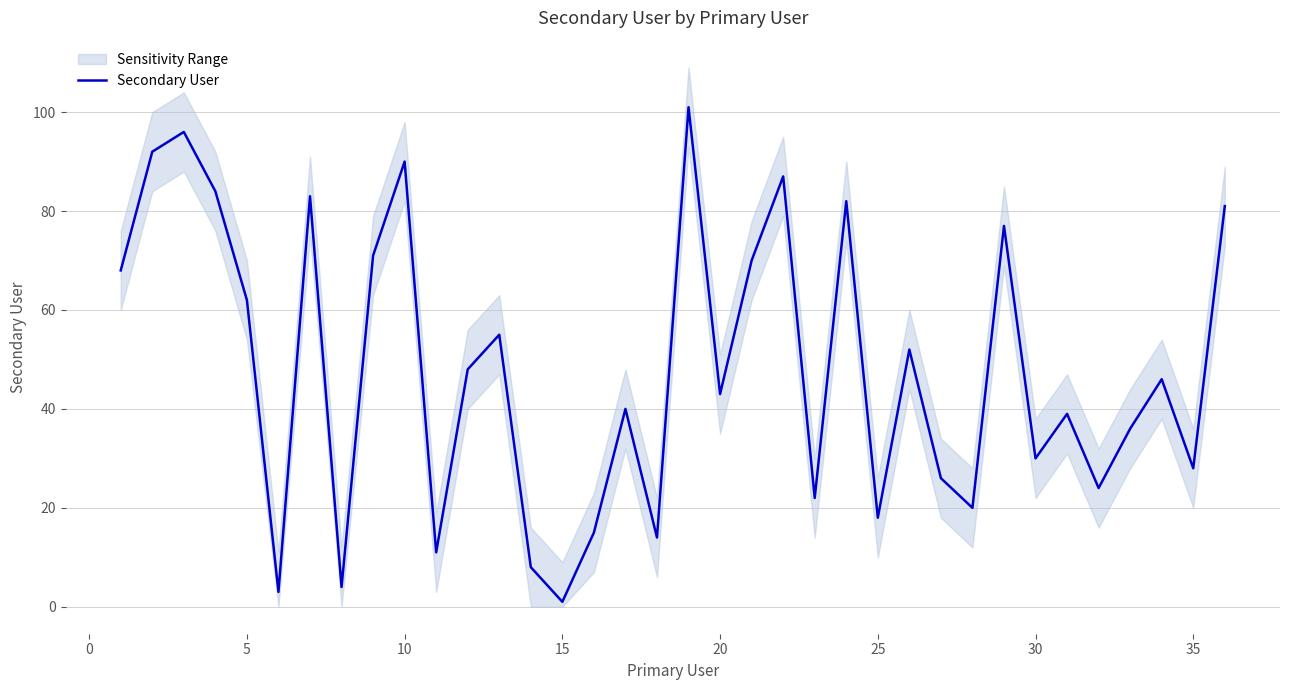

What is the sum of all values?

1727